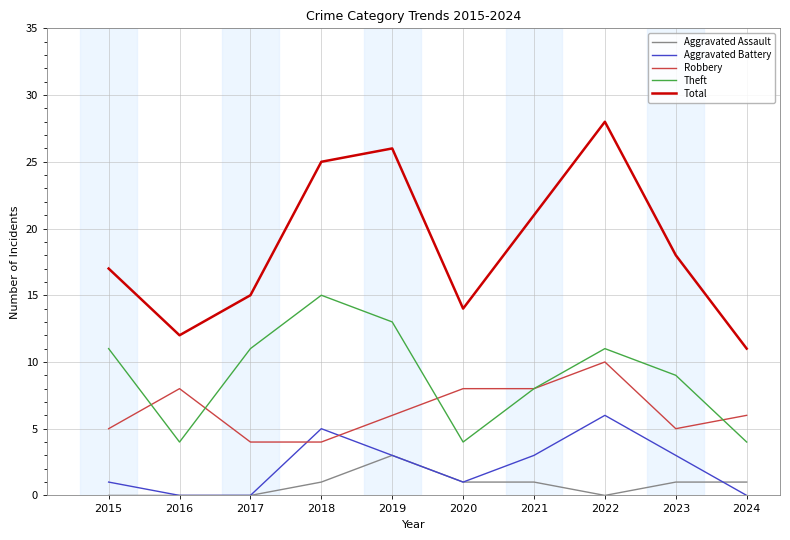

Which series has the largest total across all categories?

Total